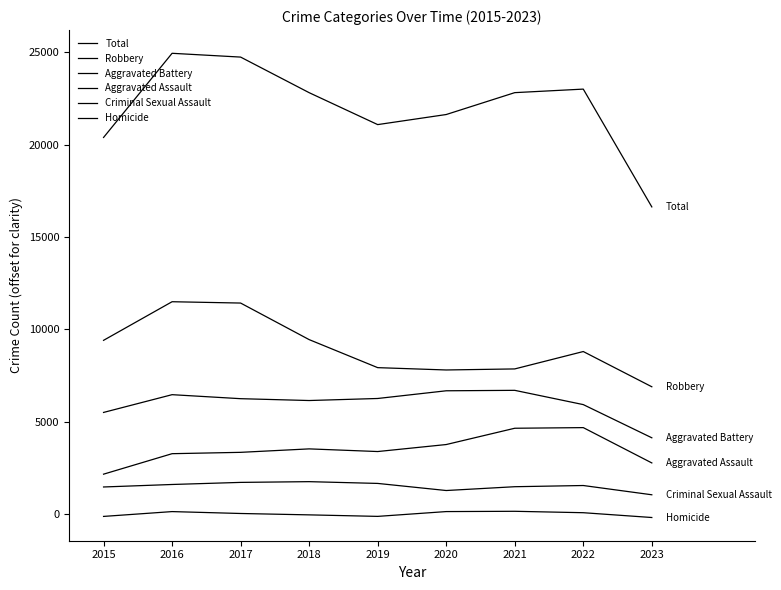

Rank the series by their maximum value, from lowest to highest.

Homicide, Criminal Sexual Assault, Aggravated Assault, Aggravated Battery, Robbery, Total